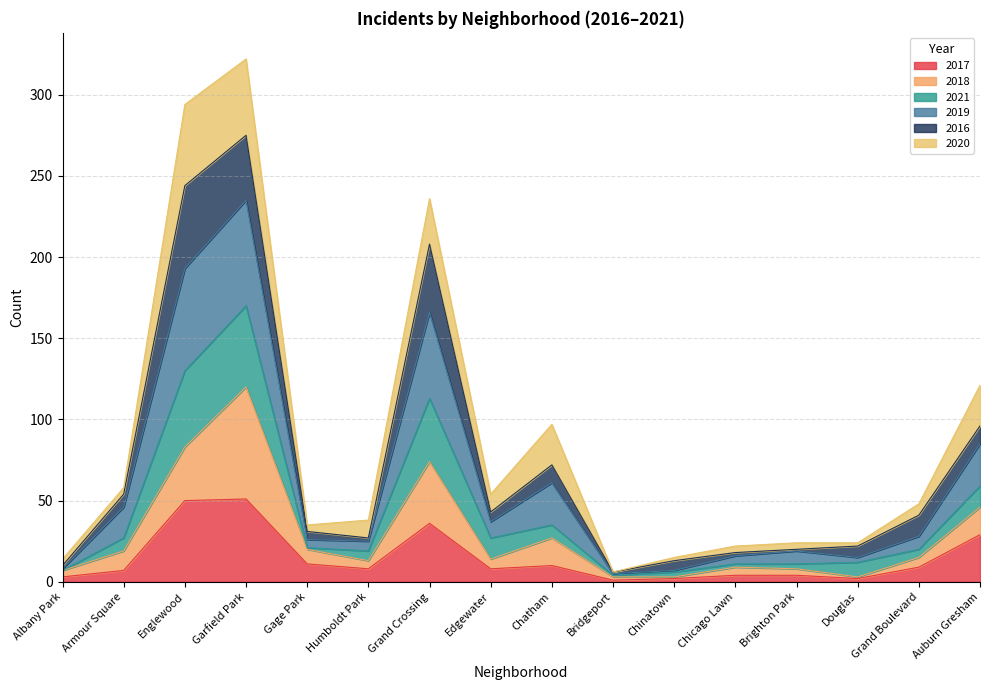

What is the sum of all 2017 values?

235